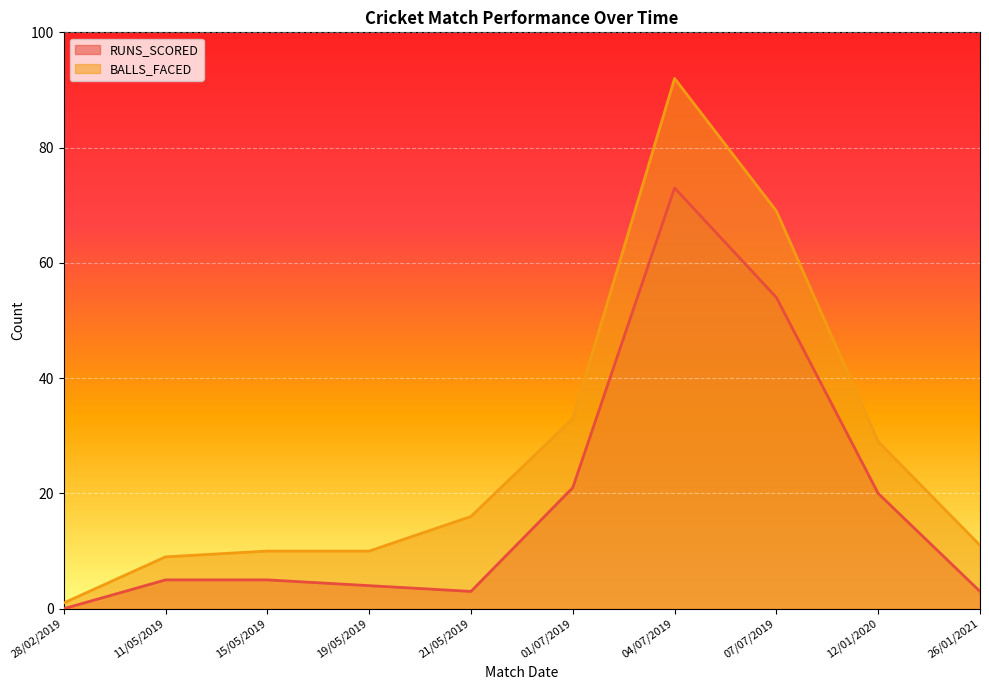

Count the number of categories in the chart.

10